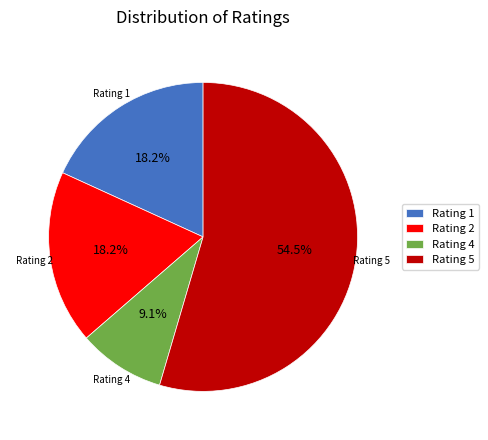

What percentage do Rating 5 and Rating 1 together represent?

72.7%